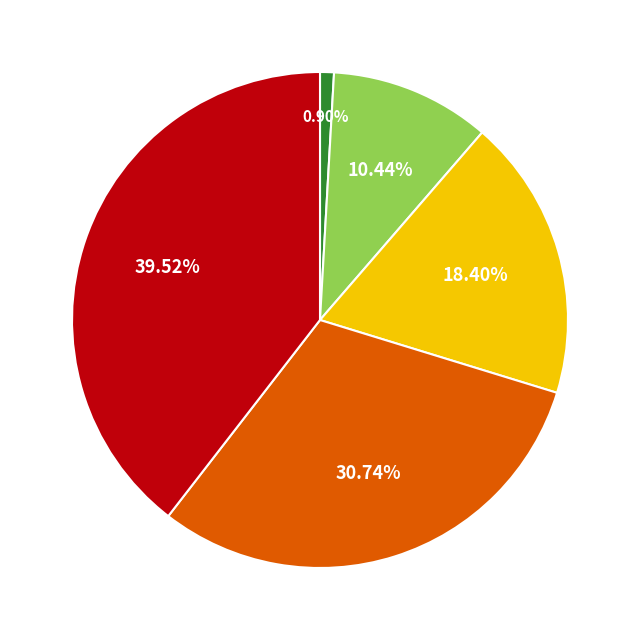

Is there a majority slice in this chart?

No